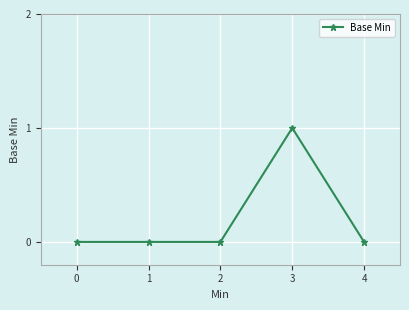

True or false: the data has more than 2 interior local peaks.

False